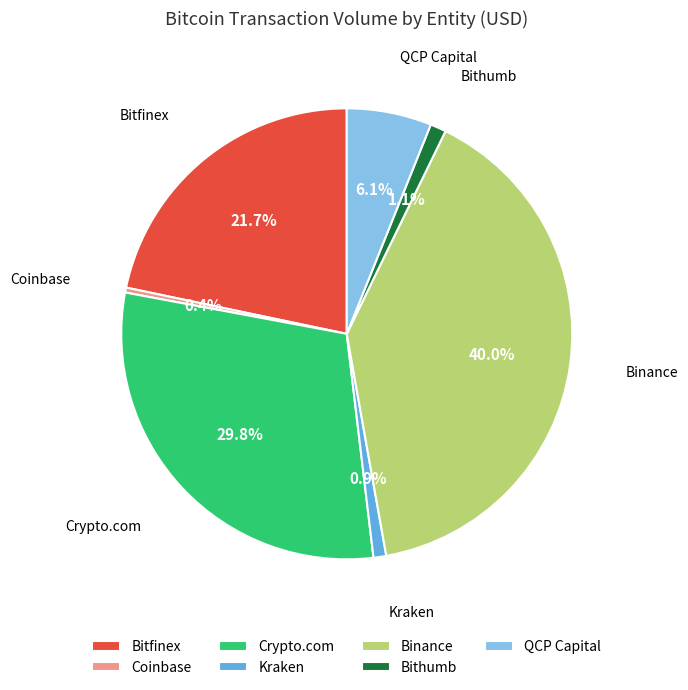

What percentage is the QCP Capital slice, to the nearest percent?

6%